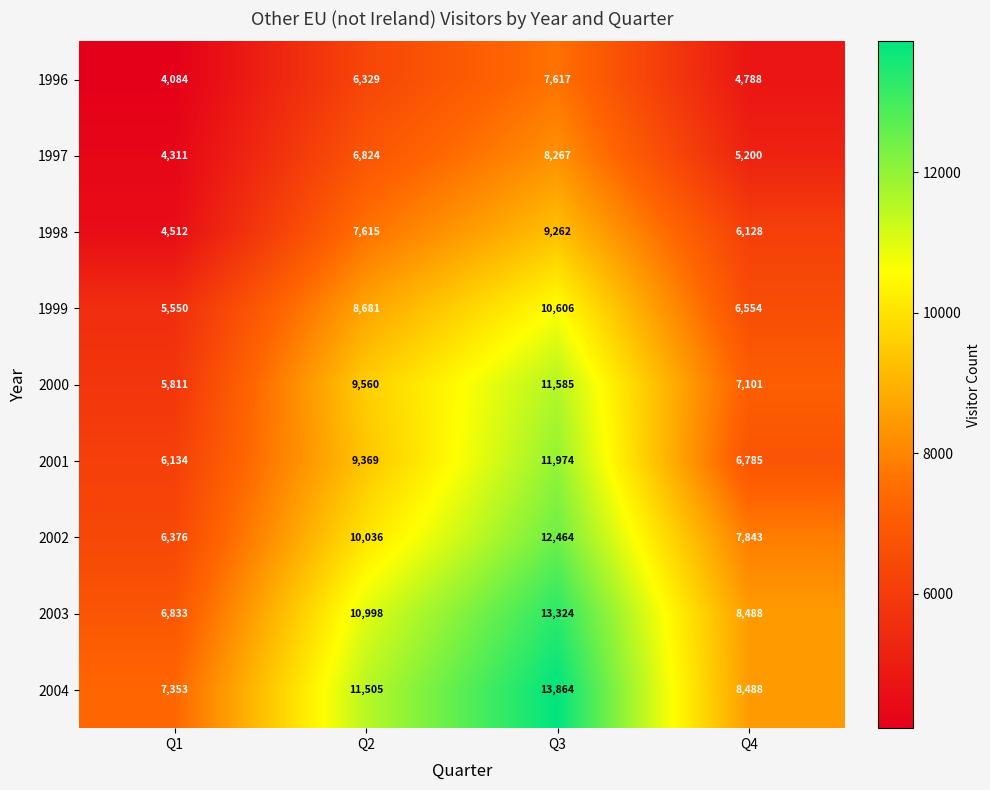

What is the sum of all 2000 values?

34057